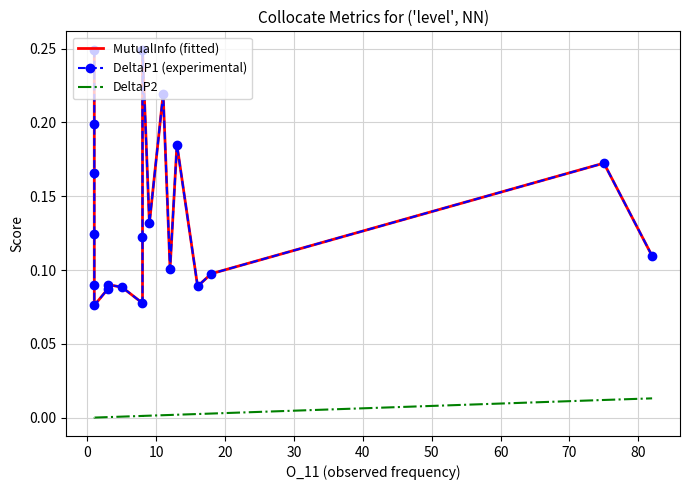

Count the DeltaP1 (experimental) values in the range 0 to 1.

20